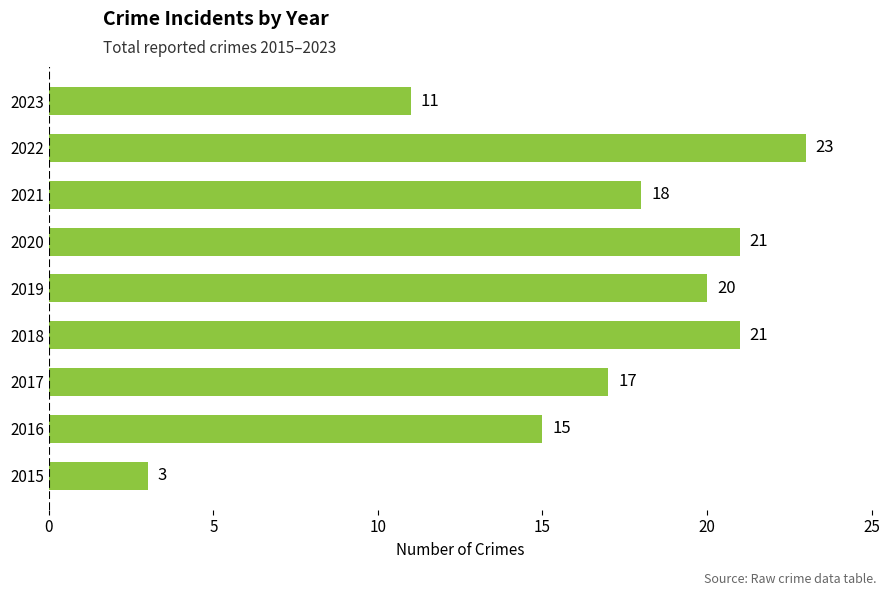

What is the sum of all values?

149